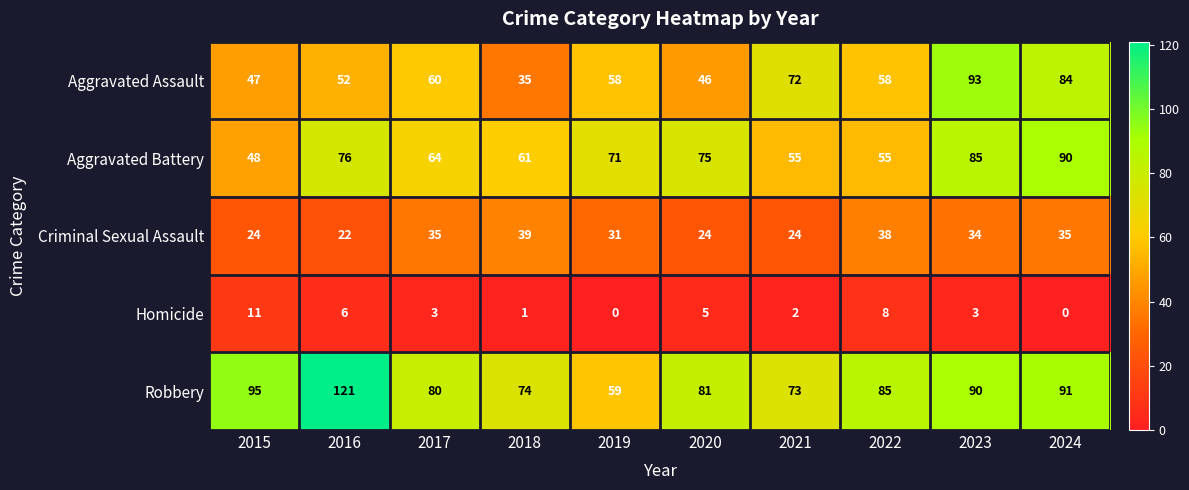

At which label does Homicide first exceed 3?

2015